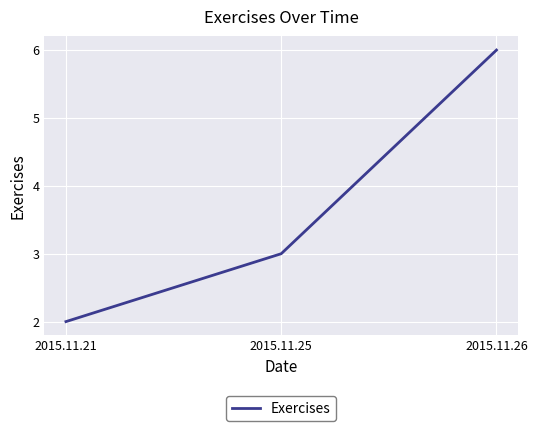

The value at 2015.11.26 is 2. True or false?

False